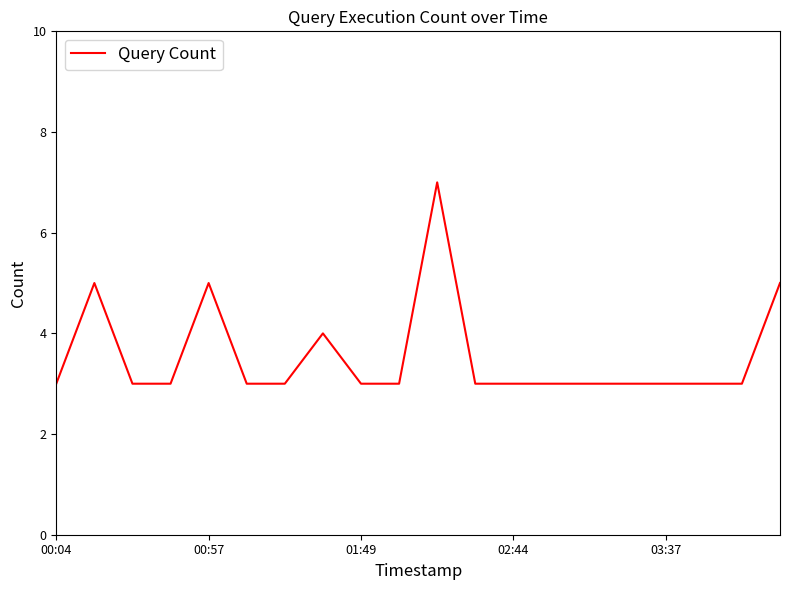

What is the greatest value displayed?

7